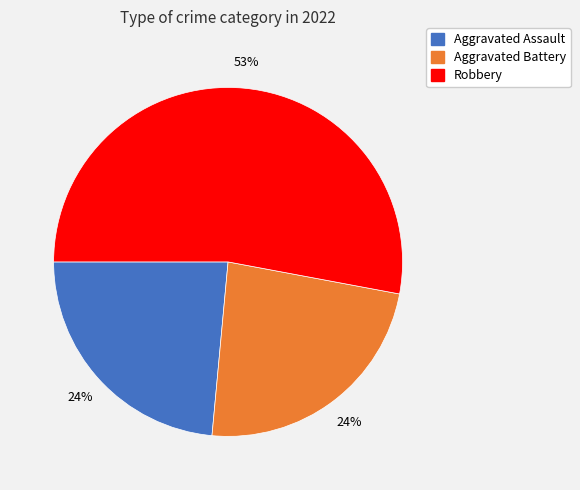

True or false: Robbery accounts for 63% of the total.

False